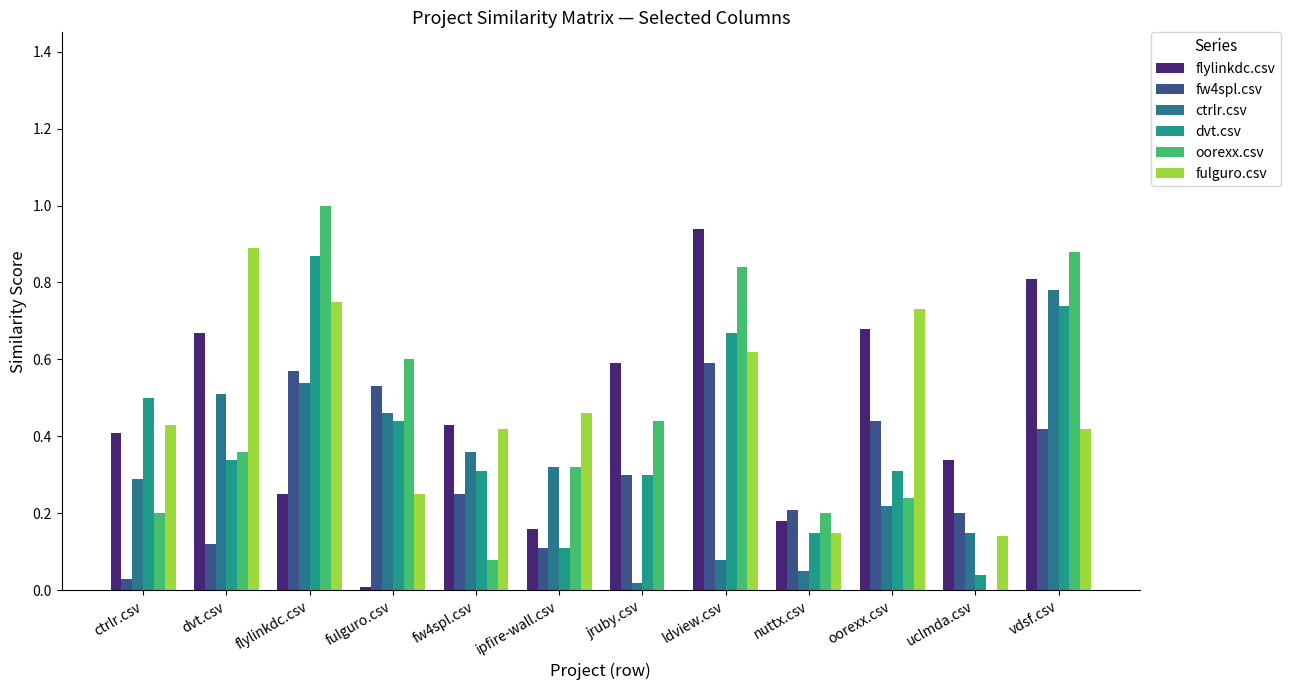

Reading left to right, extract all data points from this chart.

flylinkdc.csv: ctrlr.csv=0.4	dvt.csv=0.7	flylinkdc.csv=0.2	fulguro.csv=0.0	fw4spl.csv=0.4	ipfire-wall.csv=0.2	jruby.csv=0.6	ldview.csv=0.9	nuttx.csv=0.2	oorexx.csv=0.7	uclmda.csv=0.3	vdsf.csv=0.8
fw4spl.csv: ctrlr.csv=0.0	dvt.csv=0.1	flylinkdc.csv=0.6	fulguro.csv=0.5	fw4spl.csv=0.2	ipfire-wall.csv=0.1	jruby.csv=0.3	ldview.csv=0.6	nuttx.csv=0.2	oorexx.csv=0.4	uclmda.csv=0.2	vdsf.csv=0.4
ctrlr.csv: ctrlr.csv=0.3	dvt.csv=0.5	flylinkdc.csv=0.5	fulguro.csv=0.5	fw4spl.csv=0.4	ipfire-wall.csv=0.3	jruby.csv=0.0	ldview.csv=0.1	nuttx.csv=0.1	oorexx.csv=0.2	uclmda.csv=0.1	vdsf.csv=0.8
dvt.csv: ctrlr.csv=0.5	dvt.csv=0.3	flylinkdc.csv=0.9	fulguro.csv=0.4	fw4spl.csv=0.3	ipfire-wall.csv=0.1	jruby.csv=0.3	ldview.csv=0.7	nuttx.csv=0.1	oorexx.csv=0.3	uclmda.csv=0.0	vdsf.csv=0.7
oorexx.csv: ctrlr.csv=0.2	dvt.csv=0.4	flylinkdc.csv=1.0	fulguro.csv=0.6	fw4spl.csv=0.1	ipfire-wall.csv=0.3	jruby.csv=0.4	ldview.csv=0.8	nuttx.csv=0.2	oorexx.csv=0.2	uclmda.csv=0.0	vdsf.csv=0.9
fulguro.csv: ctrlr.csv=0.4	dvt.csv=0.9	flylinkdc.csv=0.8	fulguro.csv=0.2	fw4spl.csv=0.4	ipfire-wall.csv=0.5	jruby.csv=0.0	ldview.csv=0.6	nuttx.csv=0.1	oorexx.csv=0.7	uclmda.csv=0.1	vdsf.csv=0.4